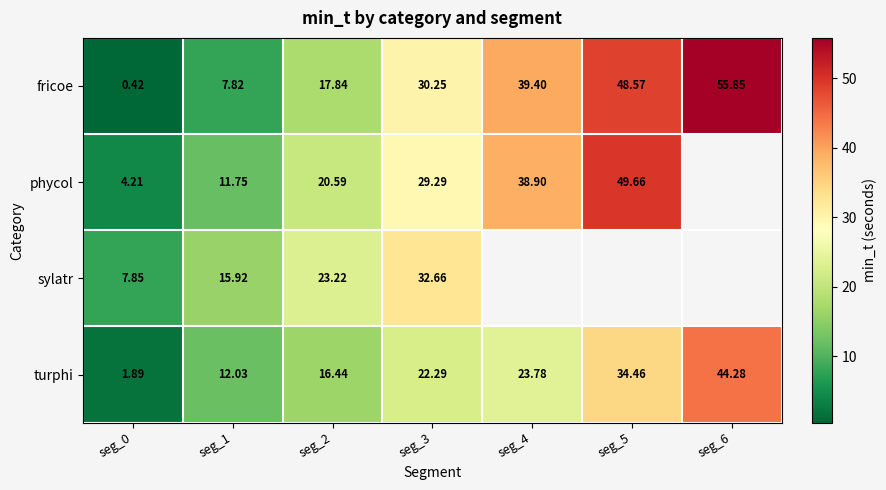

What is the difference between the maximum and minimum values in the fricoe series?

55.4